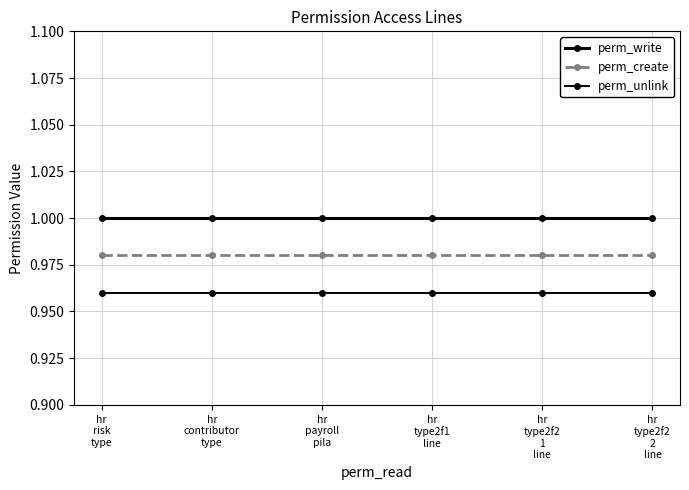

True or false: perm_create has a value of 1.7 at hr
risk
type.

False